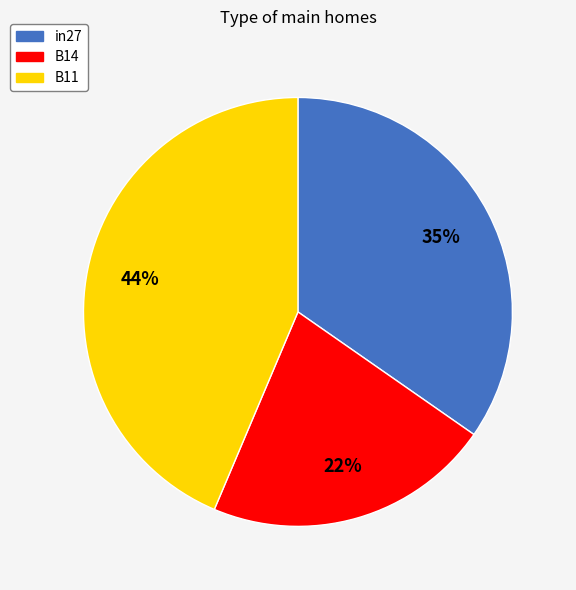

Which slice is the smallest?

B14